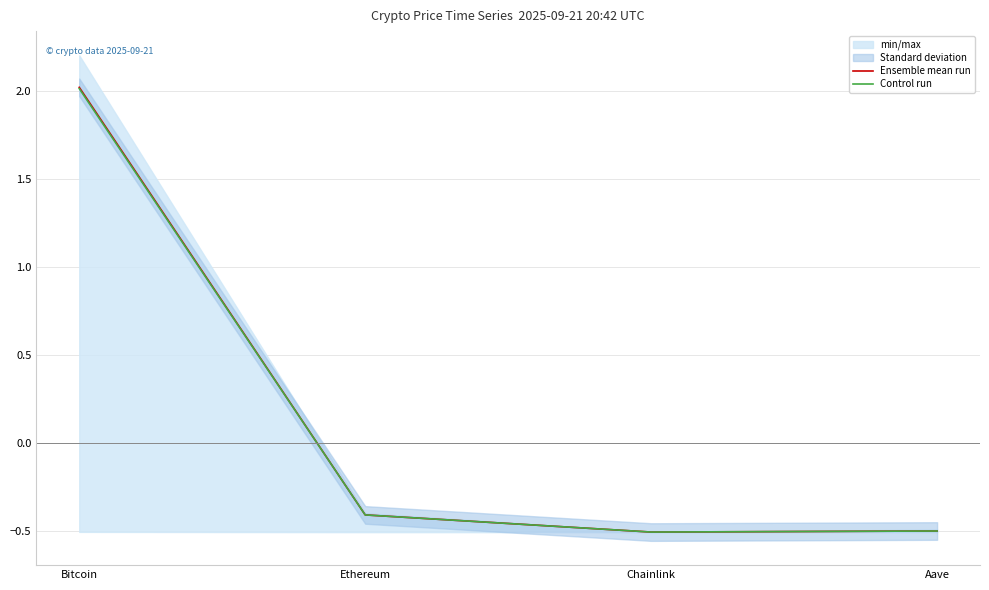

Reading right to left, extract all data points from this chart.

Ensemble mean run: -0.5	-0.5	-0.4	2.0
Control run: -0.5	-0.5	-0.4	2.0